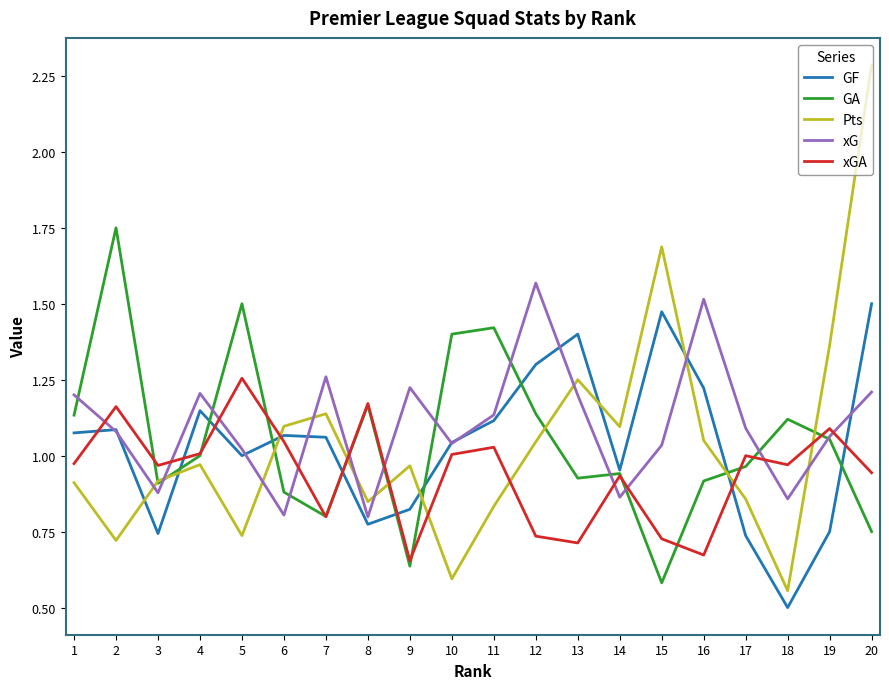

True or false: xG has a value of 0.4 at 6.

False